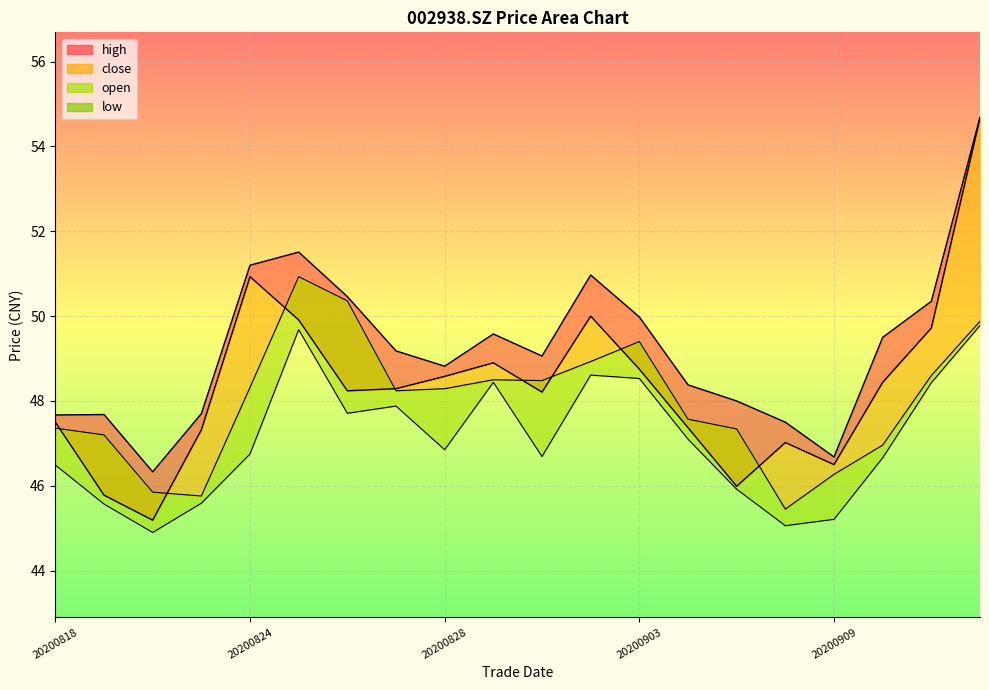

How many values in the open_line series are below 48?

9